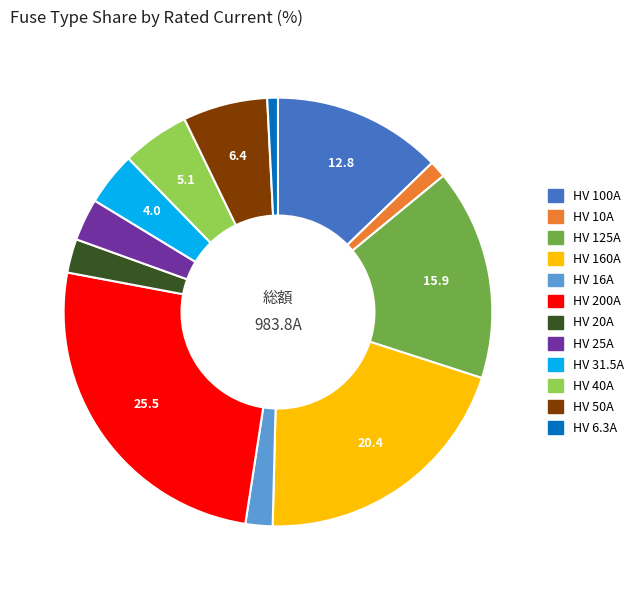

Which category has the biggest portion of the pie?

HV 200A